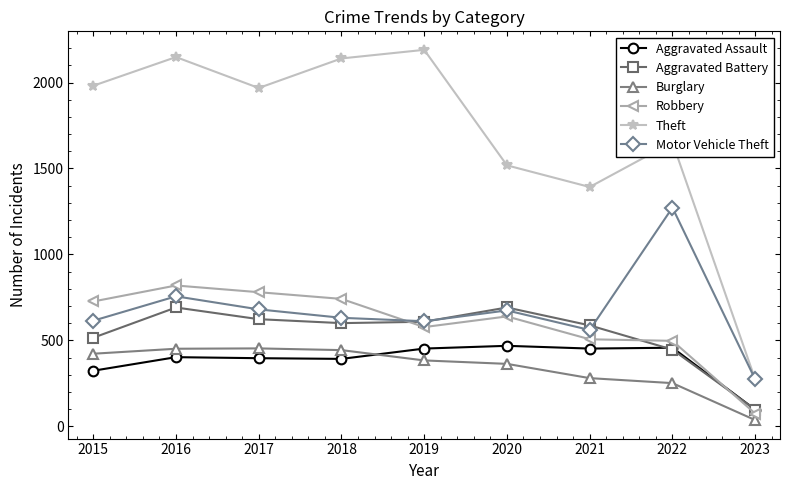

What is the average value of the Theft series?

1696